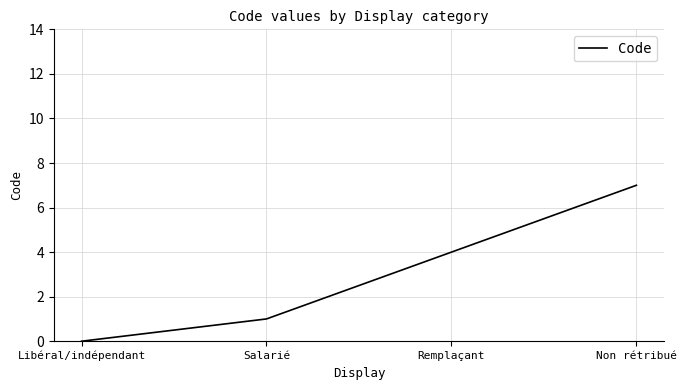

What is the average value?

3